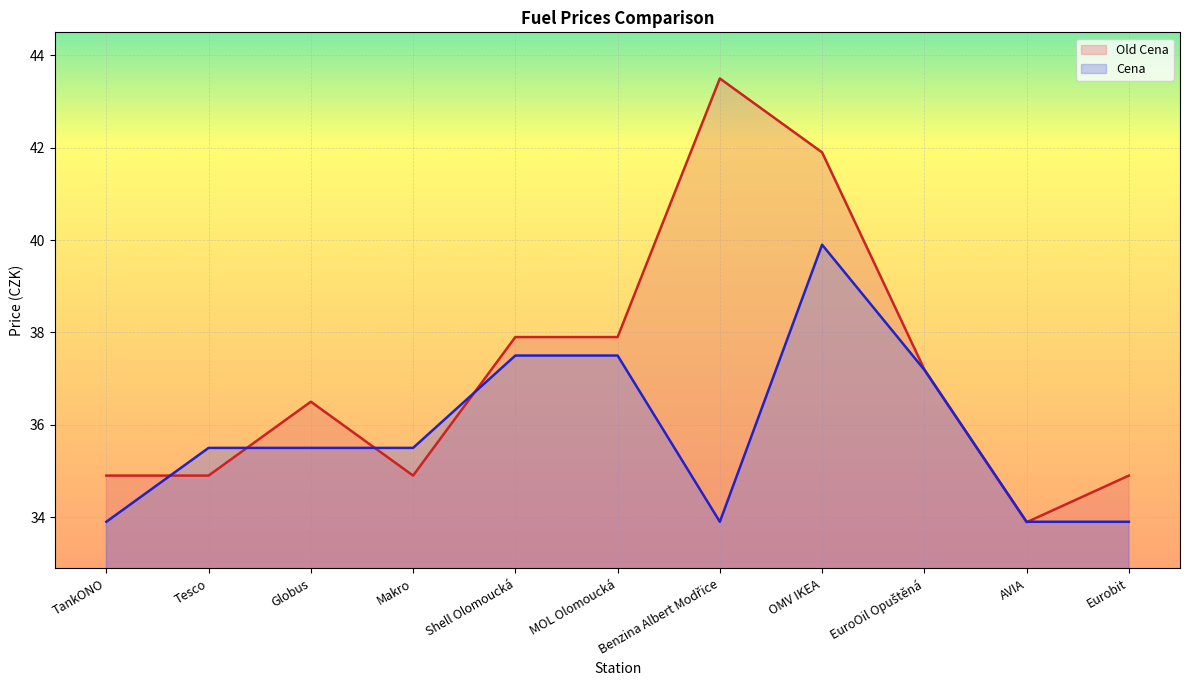

How many values in the Old Cena series are below 36?

5